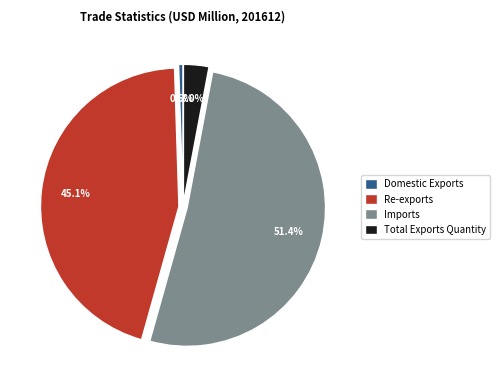

Which category has the biggest portion of the pie?

Imports